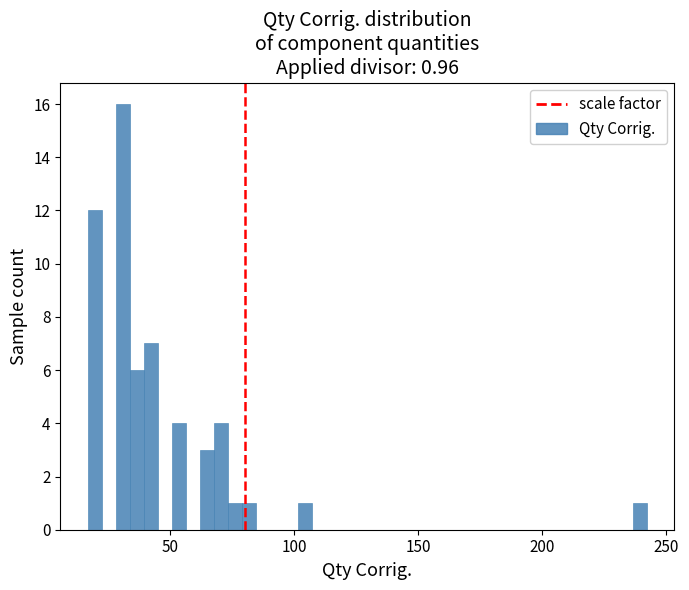

Around what value on the x-axis is the tallest bar? Give the approximate position of its centre, as read against the axis.

30